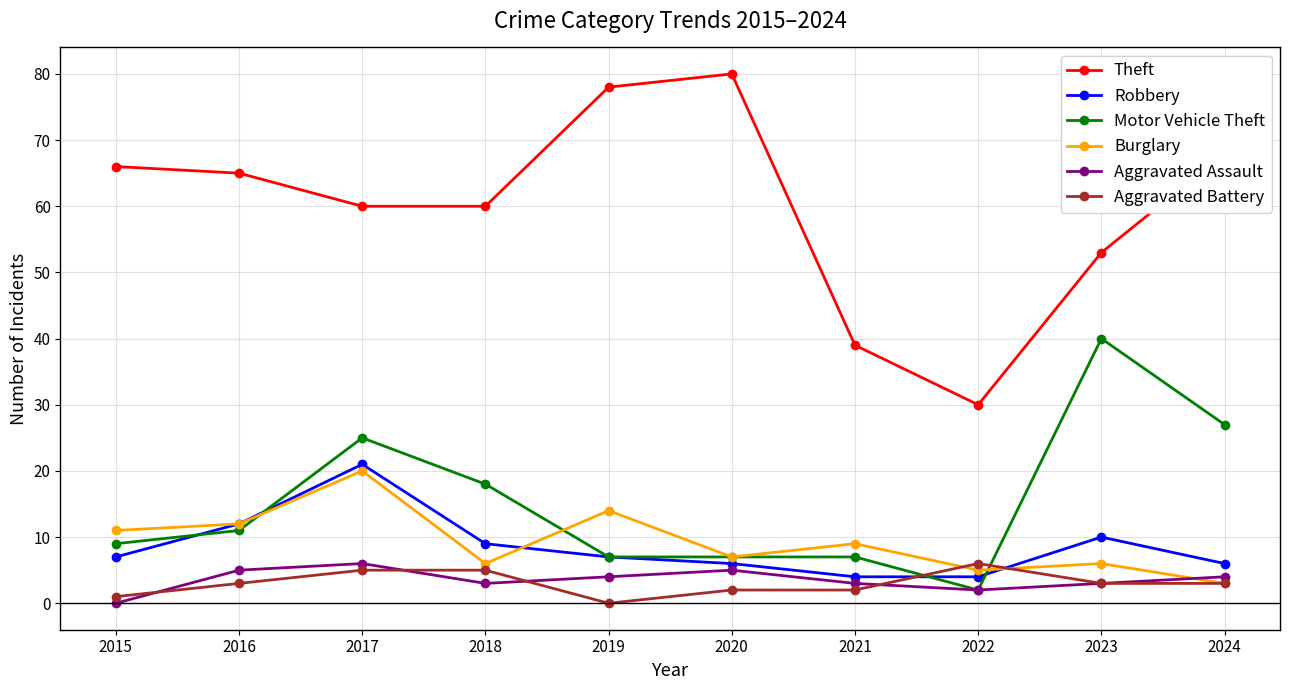

At which category is the sum across all series the highest?

2017